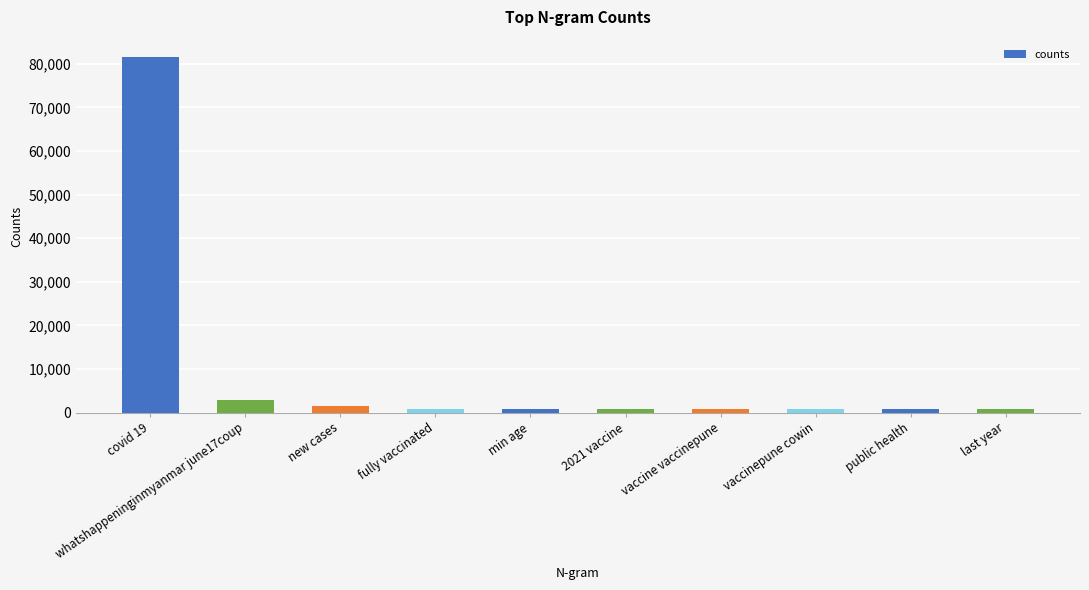

What is the greatest value displayed?

81476